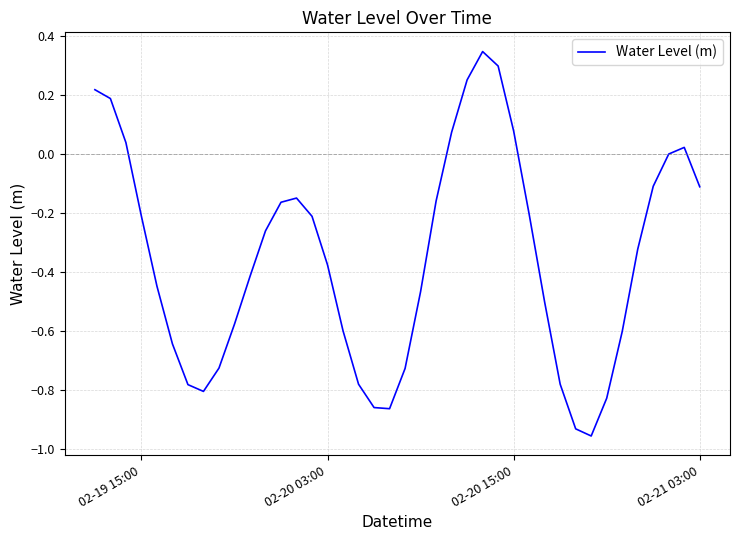

What is the difference between the maximum and minimum values?

1.3